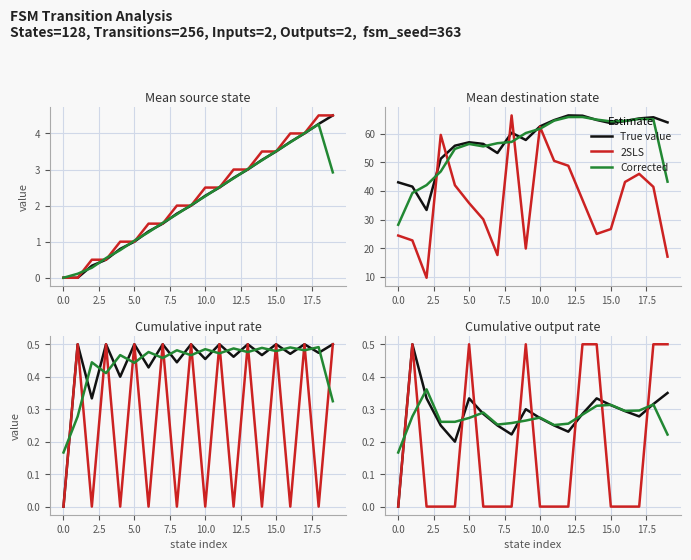

The True value series shows 0.4 at 15.0. True or false?

False